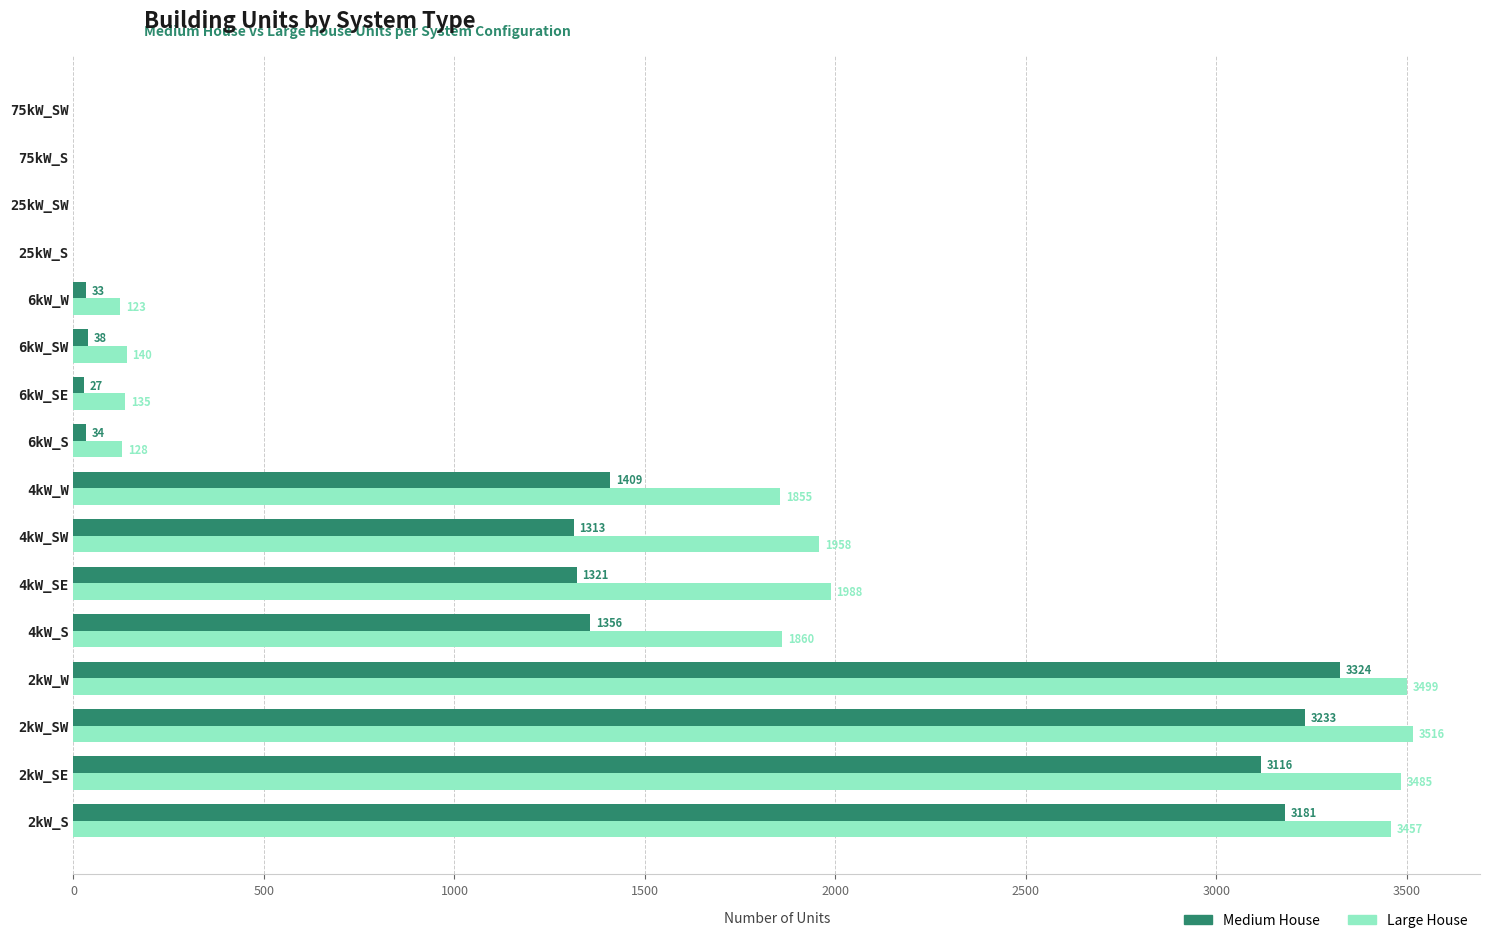

What is the total value across all series at 2kW_SE?

6601